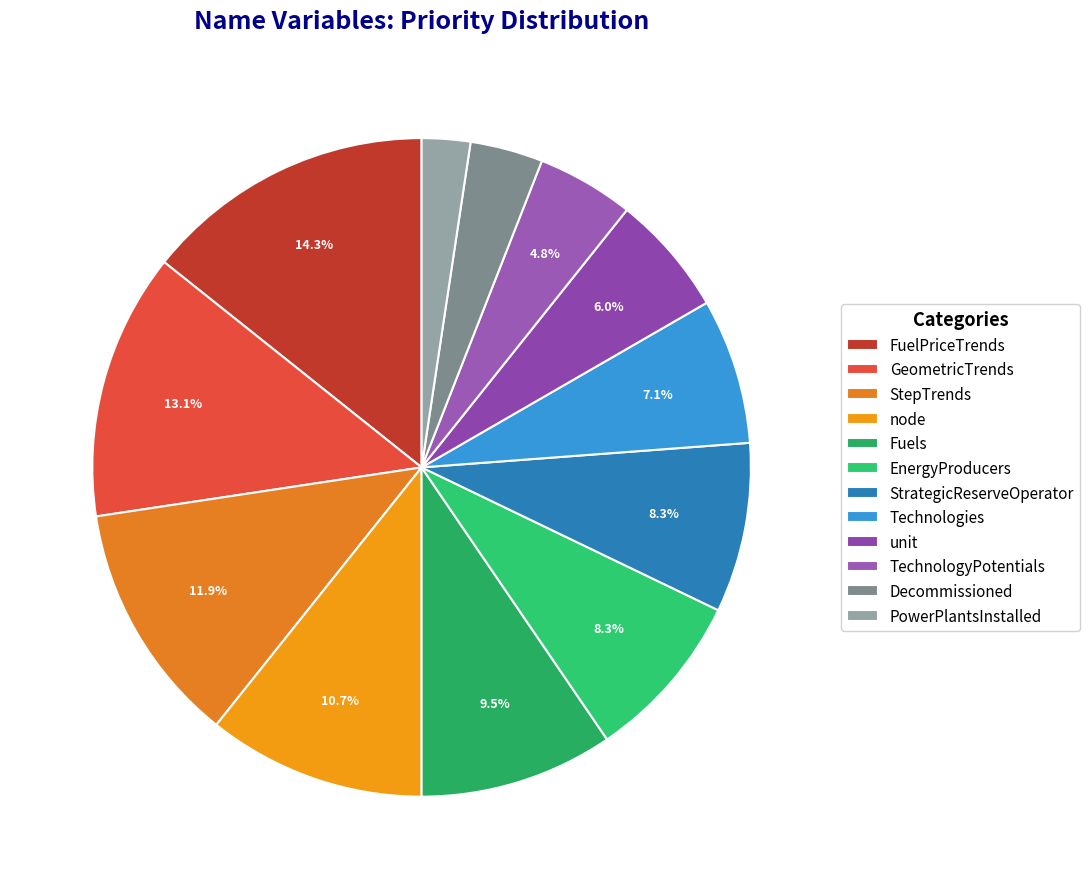

Rank the categories by value from lowest to highest.

PowerPlantsInstalled, Decommissioned, TechnologyPotentials, unit, Technologies, EnergyProducers, StrategicReserveOperator, Fuels, node, StepTrends, GeometricTrends, FuelPriceTrends